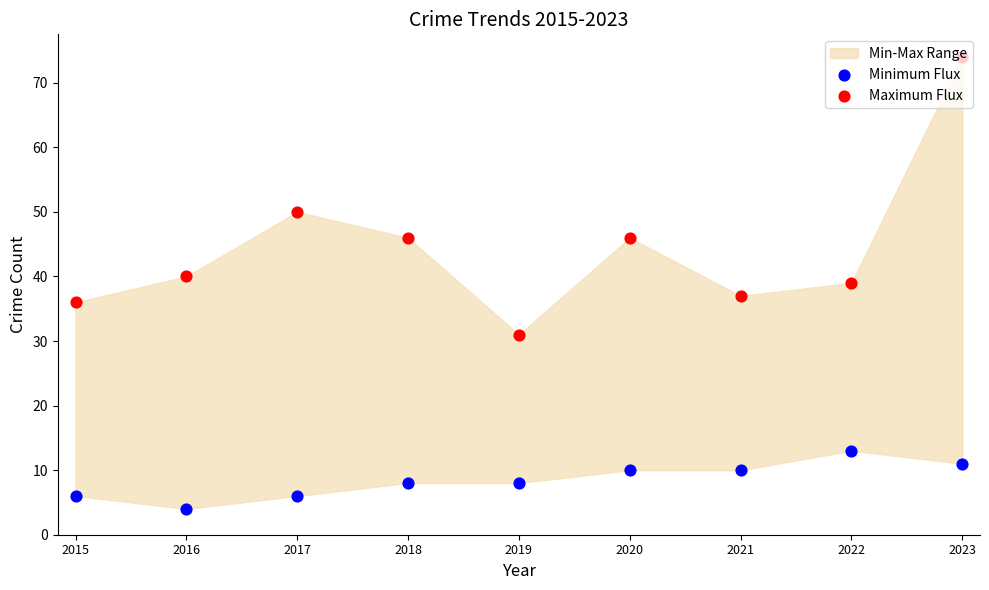

At which category is the sum across all series the highest?

2023